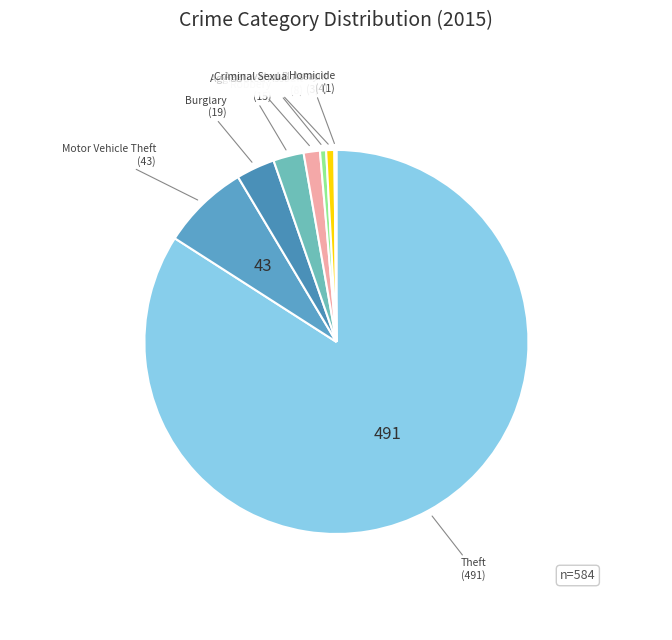

The Criminal Sexual Assault slice represents 1% of the pie. True or false?

True